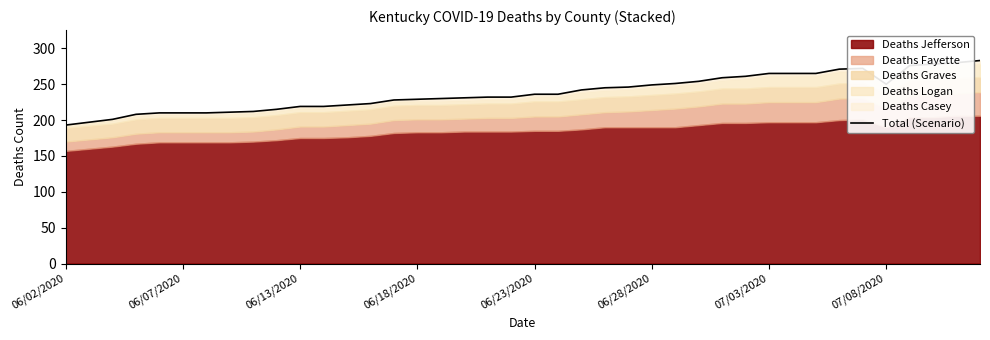

At which category does the data reach its first local valley?

07/08/2020